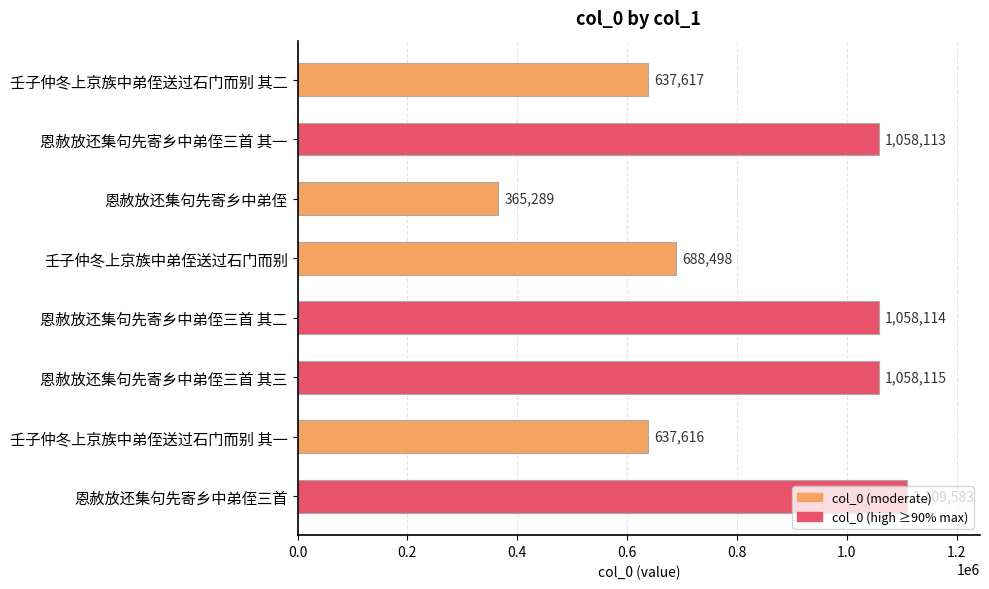

What is the average value?

826618